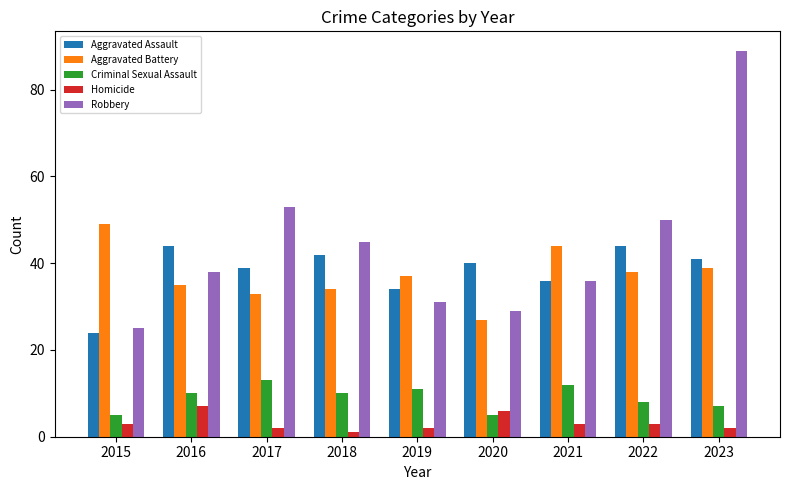

Which series has the widest spread of values?

Robbery